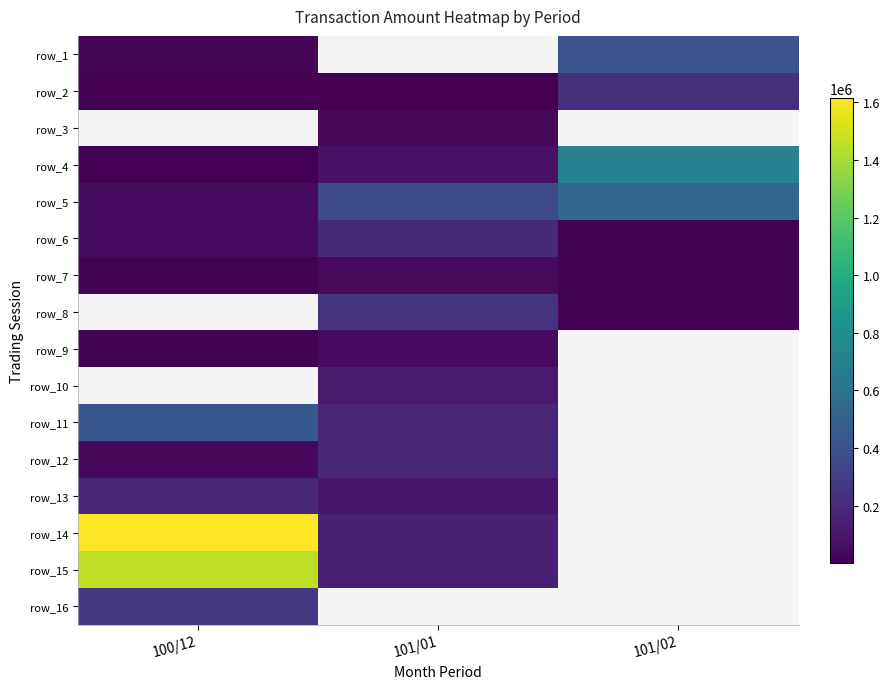

Between 101/02 and 101/01, which is larger?

101/01